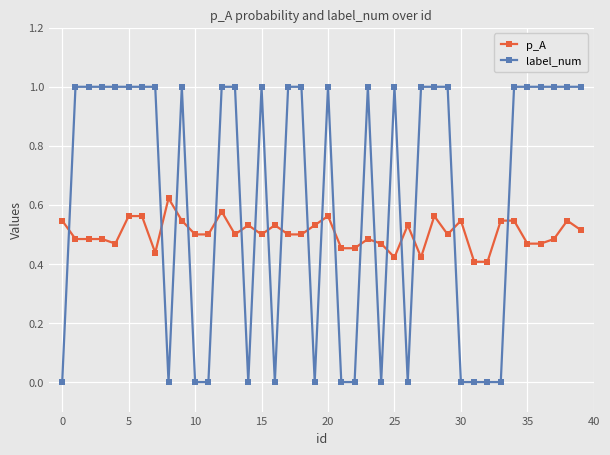

Which series has the widest spread of values?

label_num